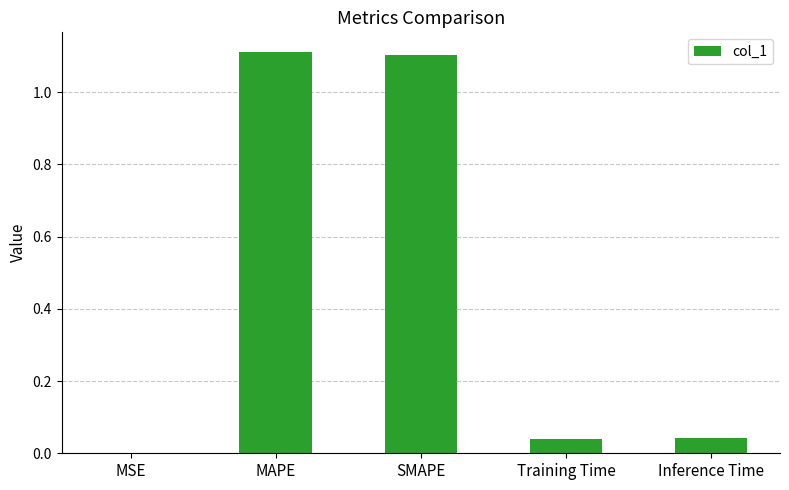

Are the bars horizontal?

No